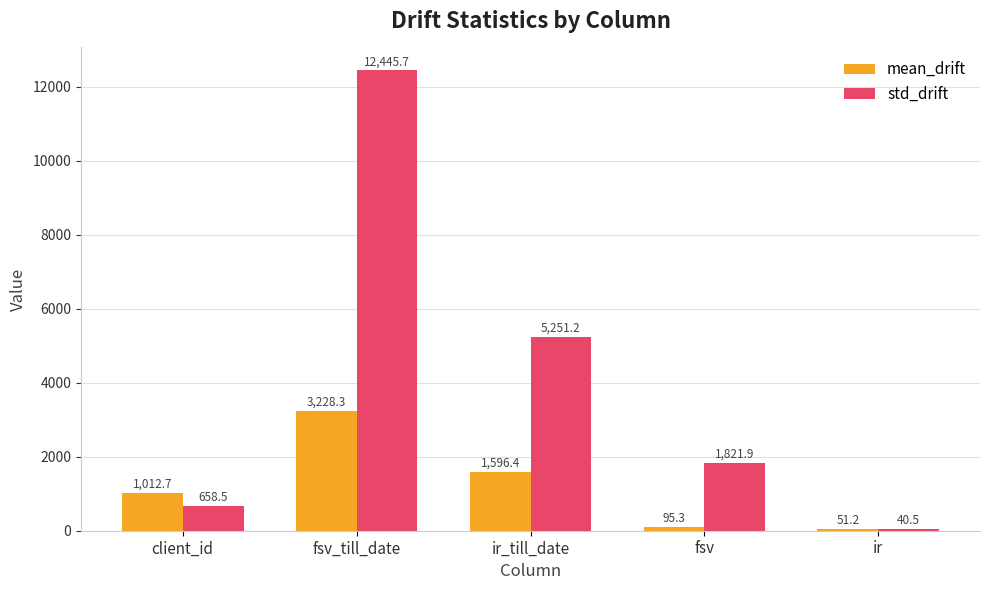

At ir_till_date, list the series in order from largest to smallest.

std_drift, mean_drift